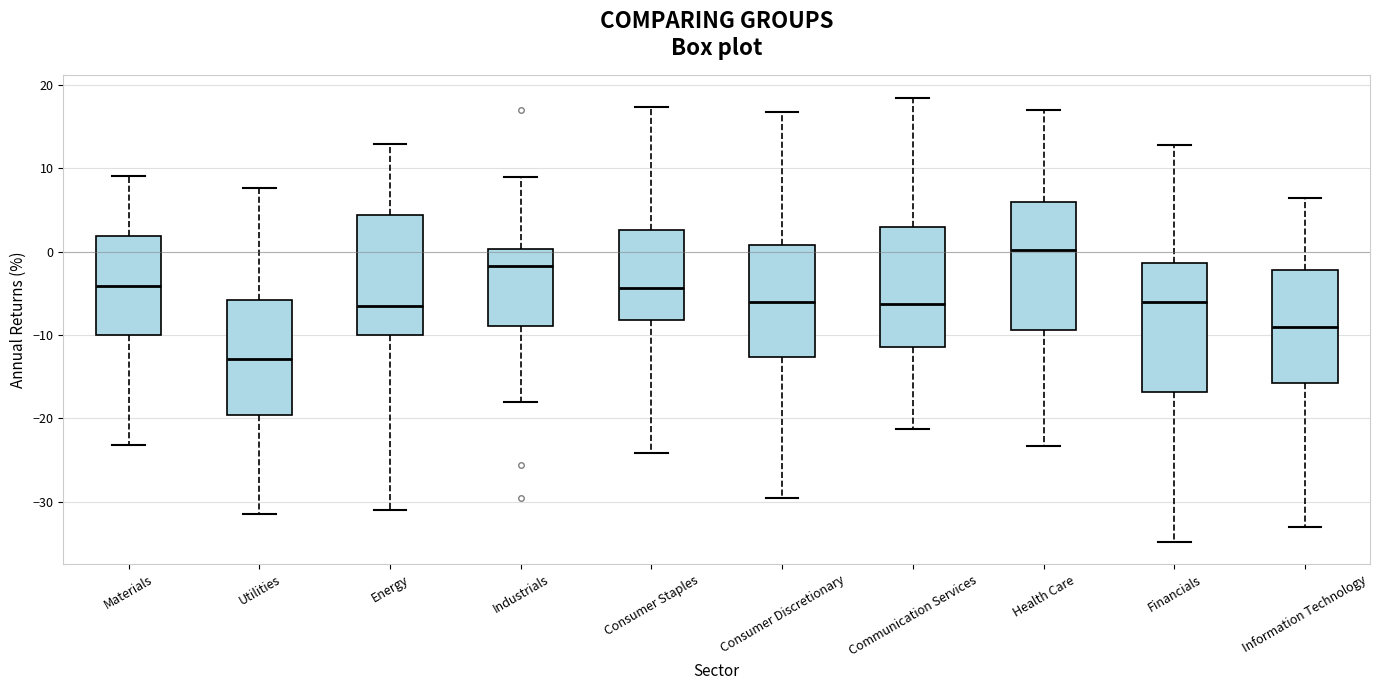

Which box's median line is the lowest?

Utilities